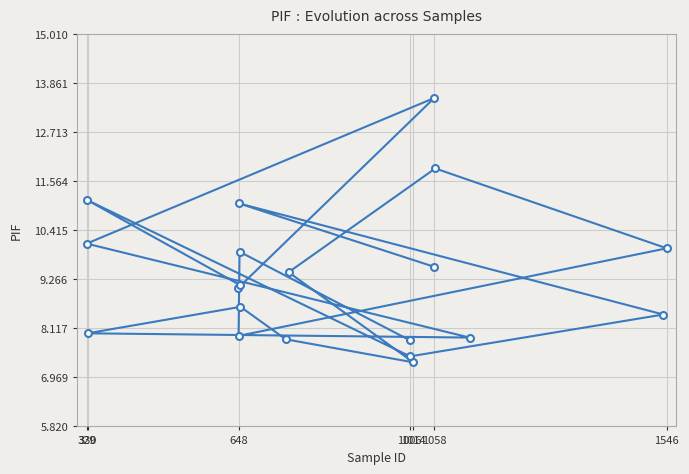

What is the difference between the maximum and minimum values?

6.2